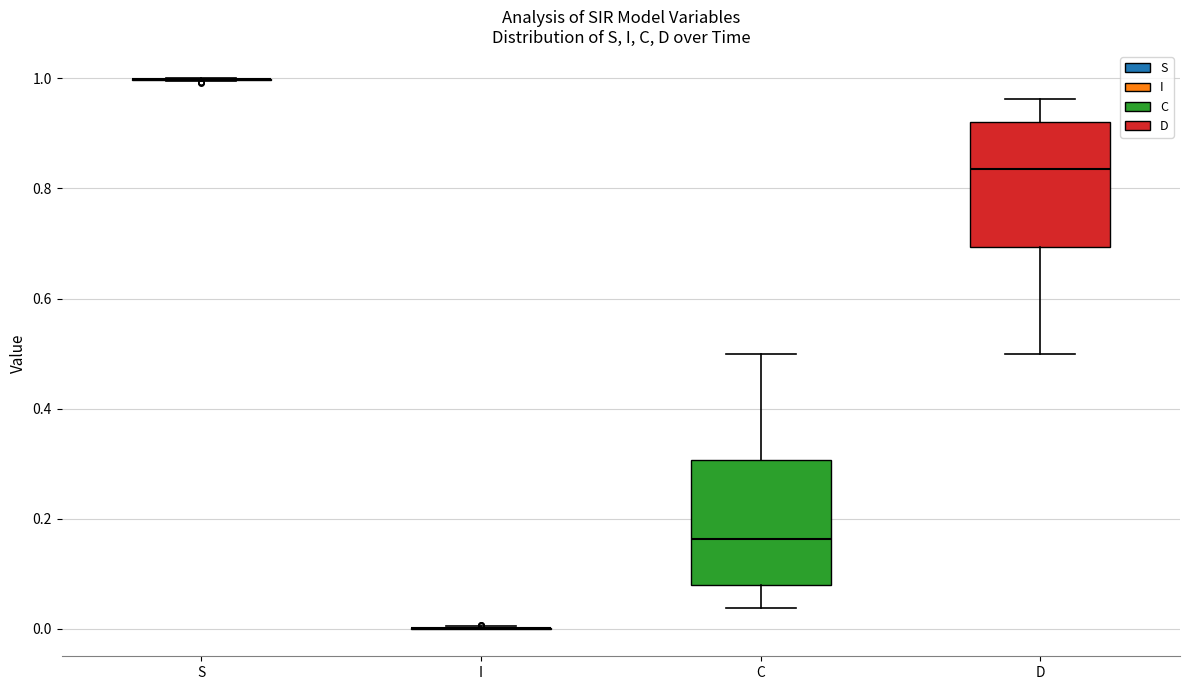

Where does the lower whisker of the box for D end on the y-axis? The values are not printed on the chart, so give them approximately, as read against the axis.

0.50